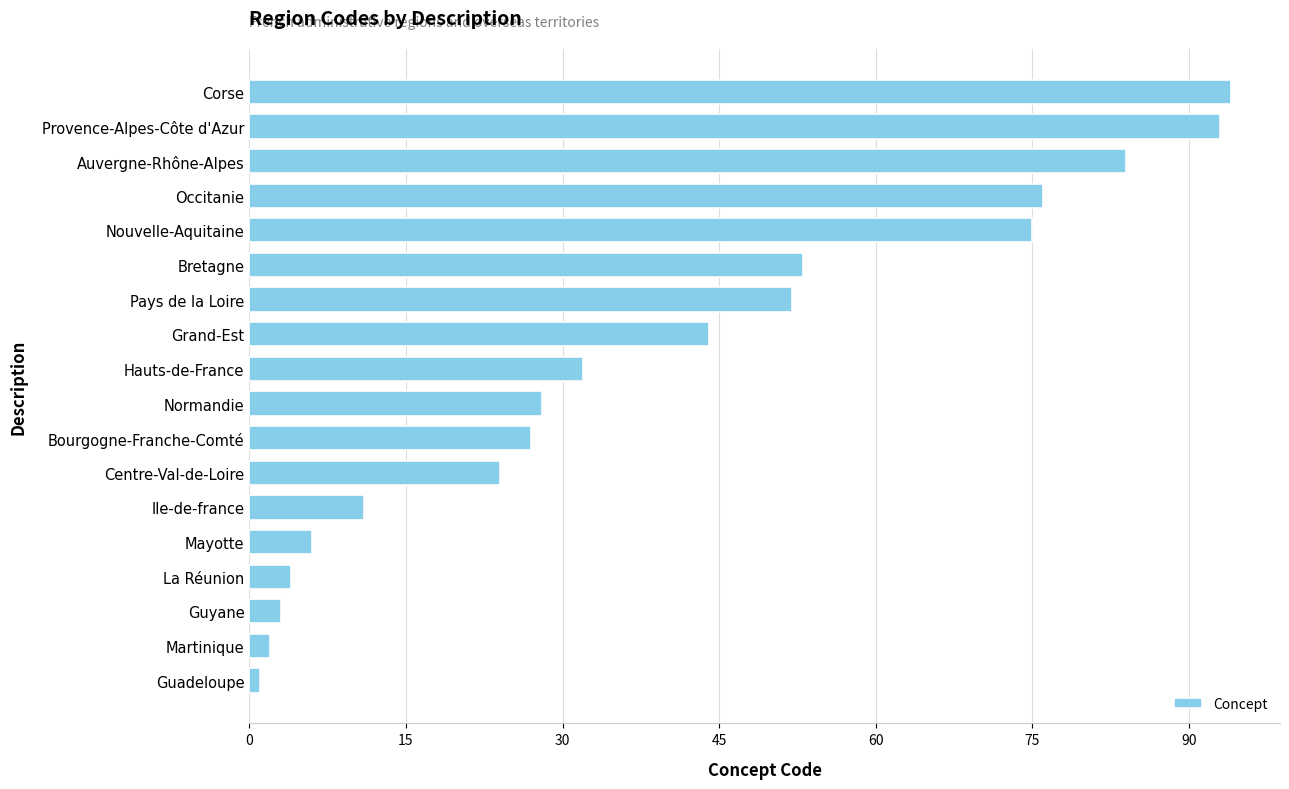

Is it true that the value at Pays de la Loire is 52?

True